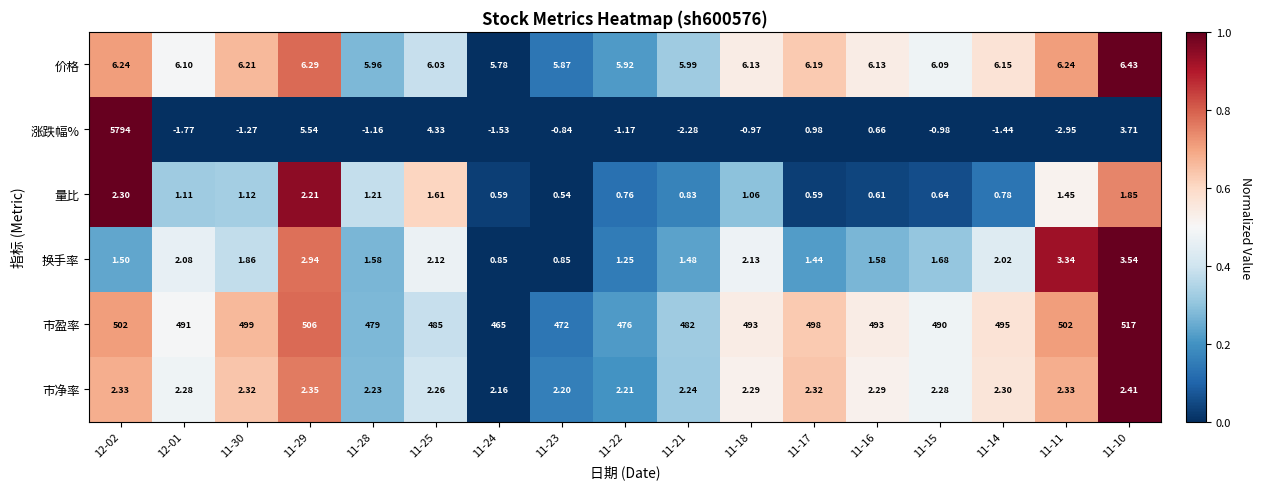

Which series changed the most between 11-23 and 11-18?

市盈率